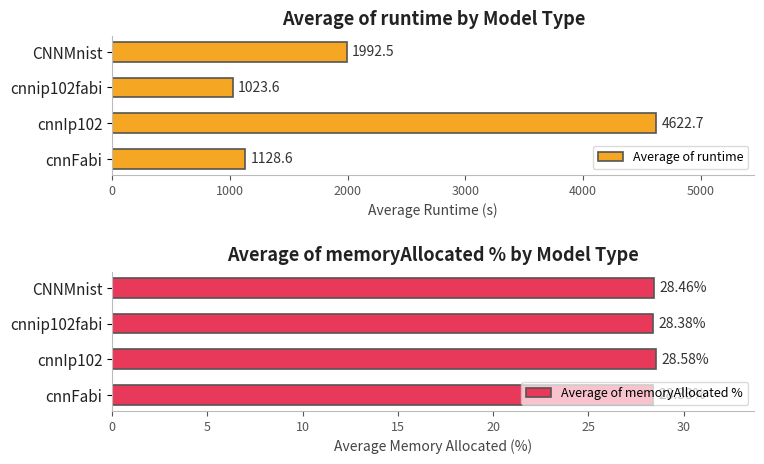

Is it true that Average of runtime equals 4622.7 at cnnIp102?

True